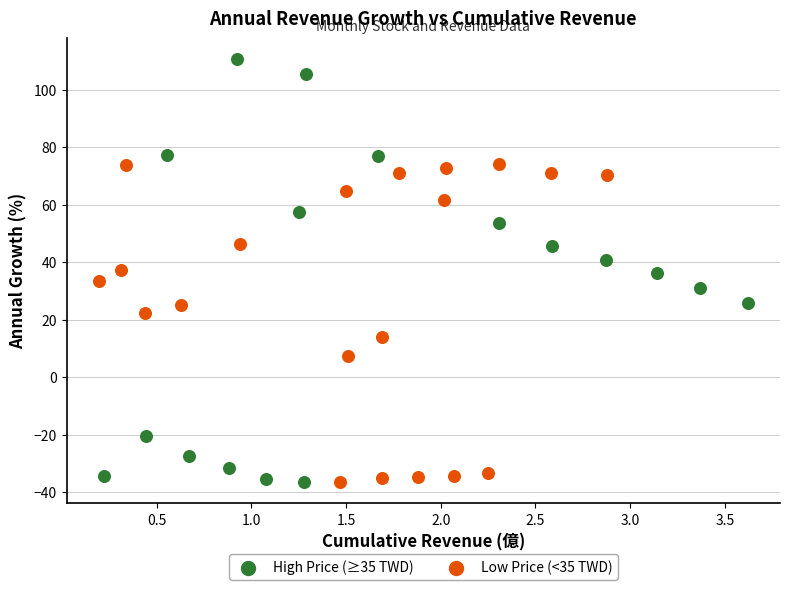

Which series reaches the maximum Y coordinate?

High Price (≥35 TWD)